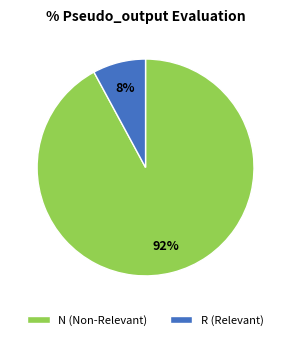

Is there any slice that represents more than half of the pie?

Yes